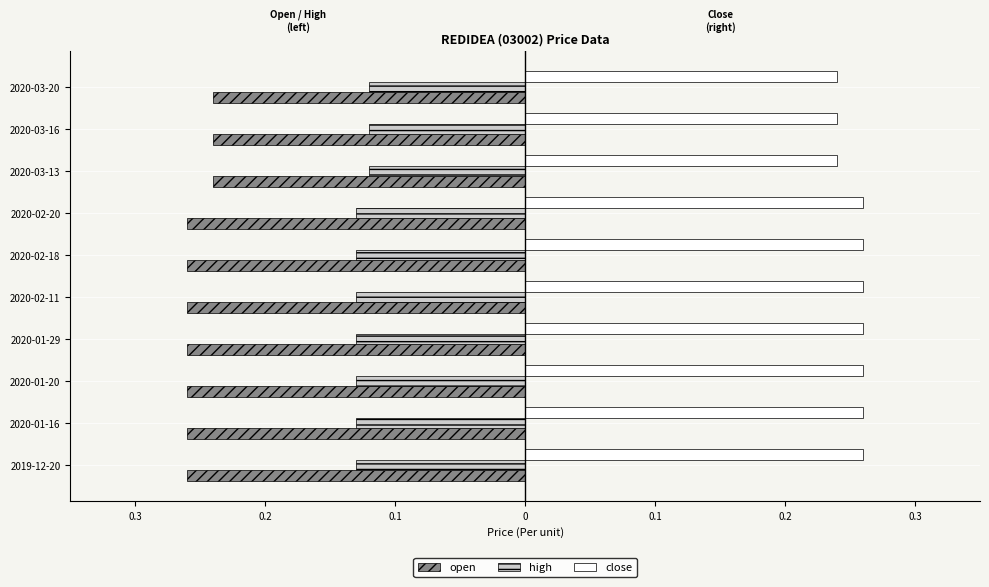

What are all the series names shown in the legend?

open, high, close